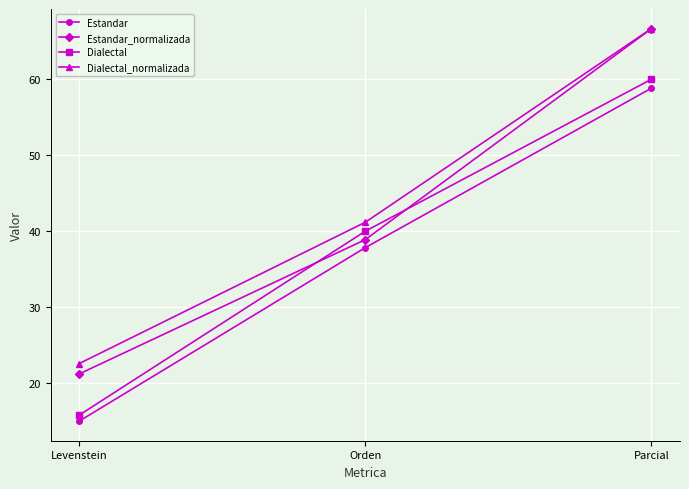

Which series has the widest spread of values?

Estandar_normalizada